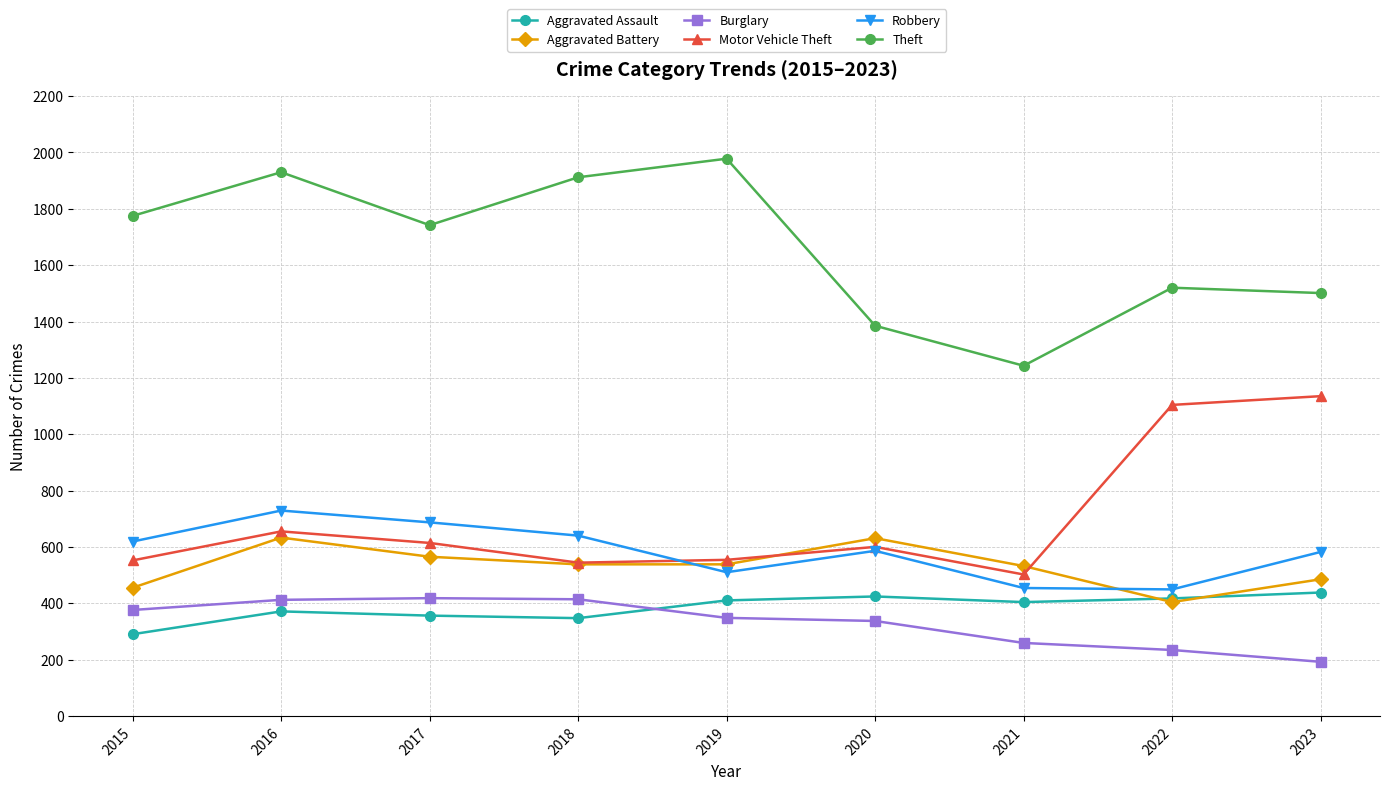

True or false: Theft and Robbery intersect in this chart.

False